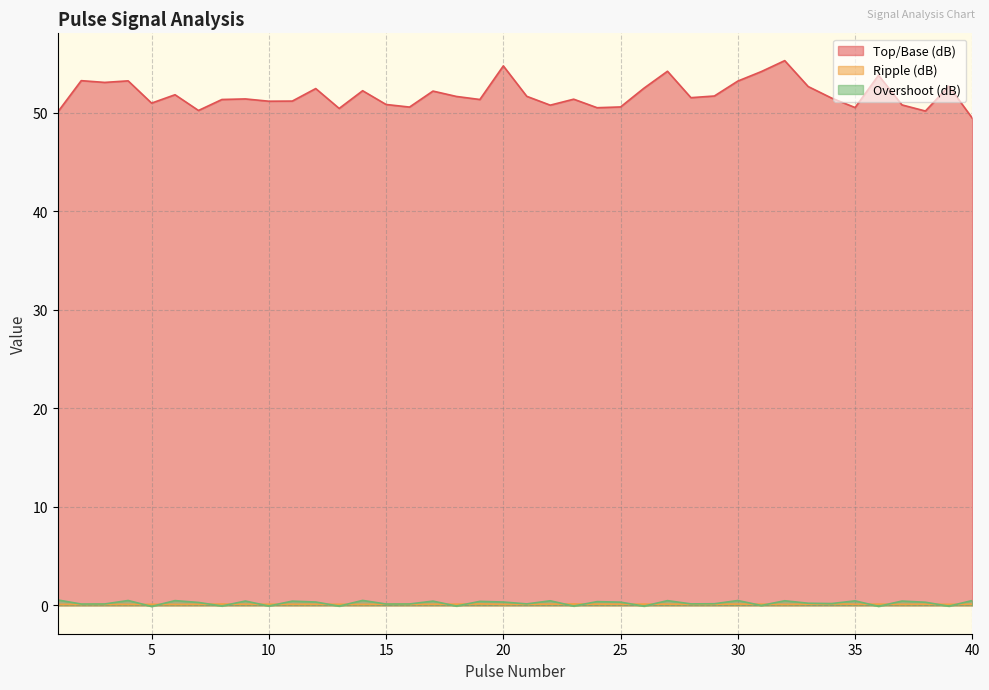

At which category is the sum across all series the highest?

32